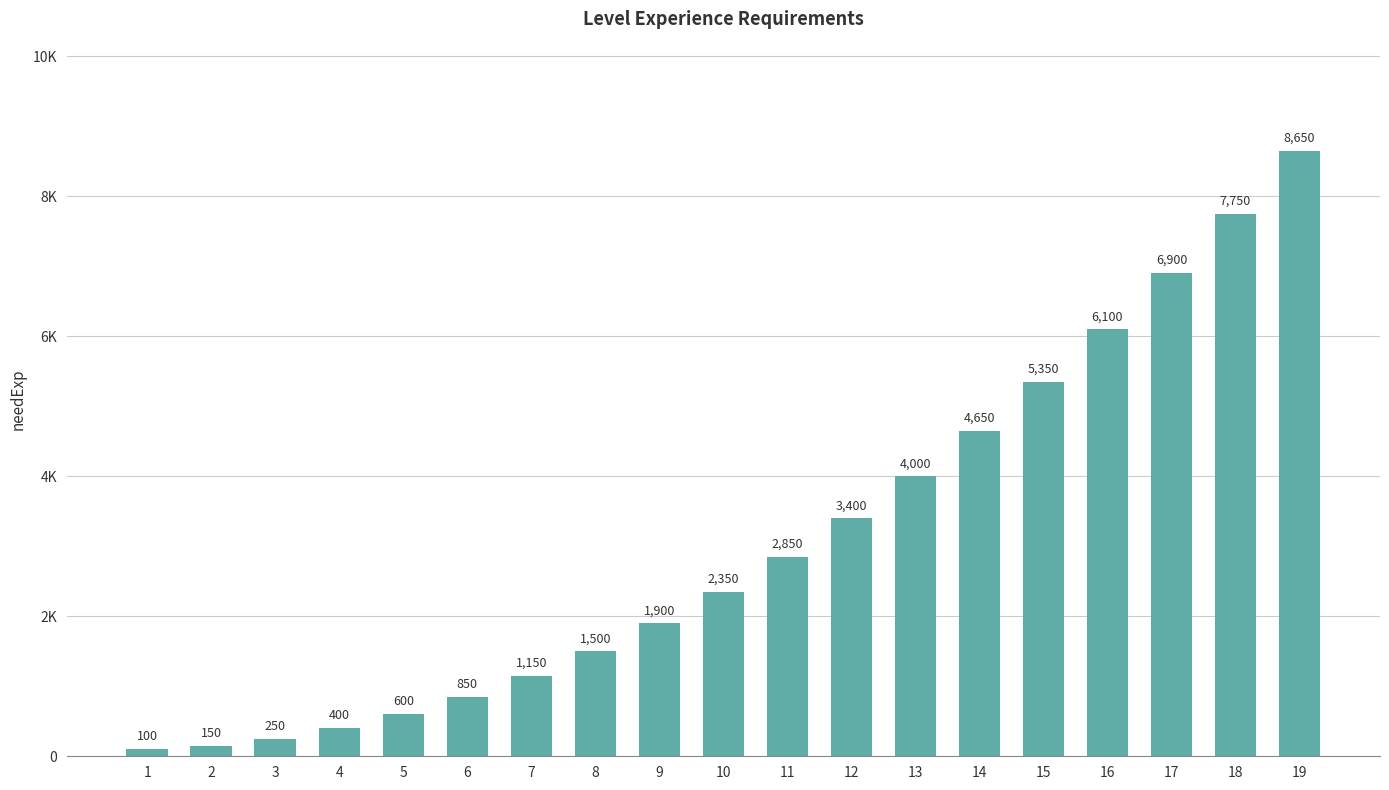

Are the bars grouped side by side (vs. stacked)?

No